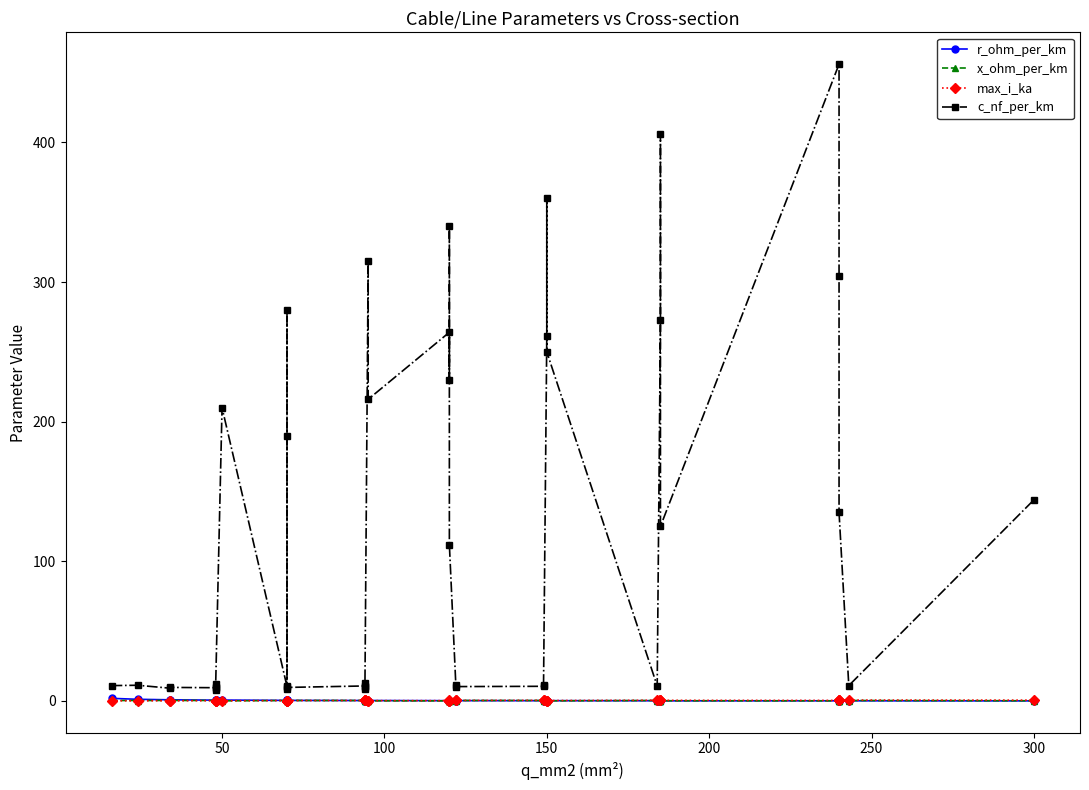

Is it true that x_ohm_per_km equals 0.1 at 35?

False